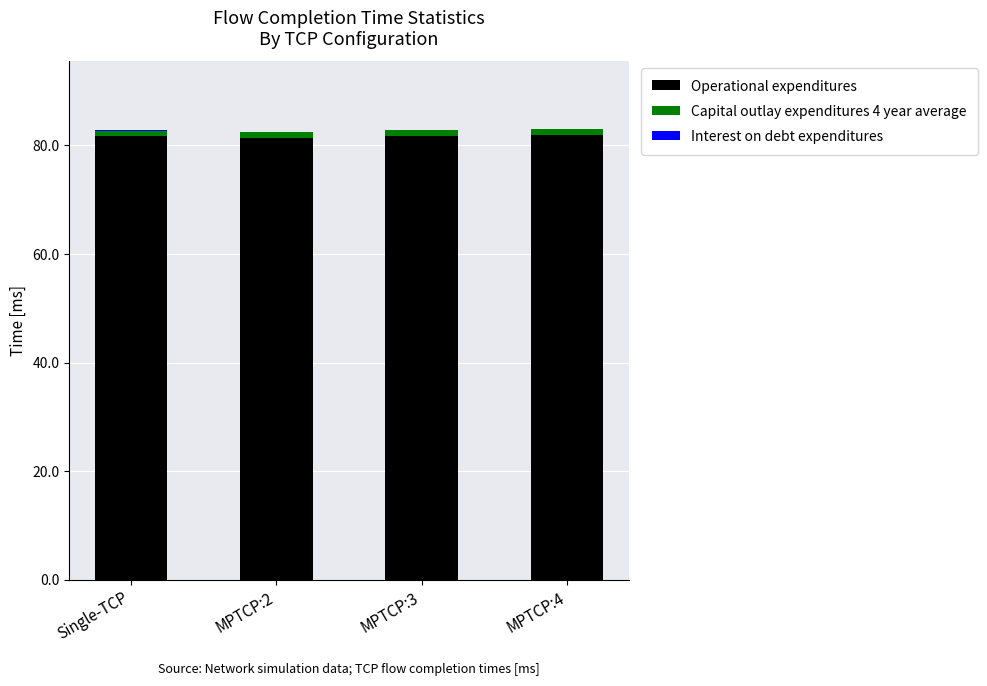

What is the maximum value for Operational expenditures?

81.9